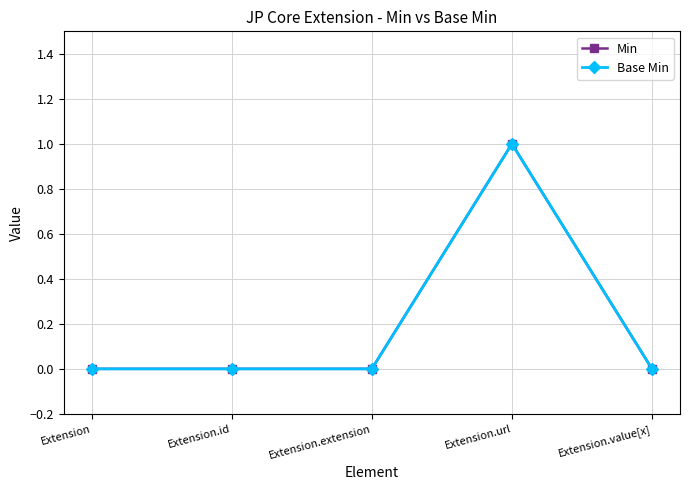

True or false: Base Min and Min intersect in this chart.

False